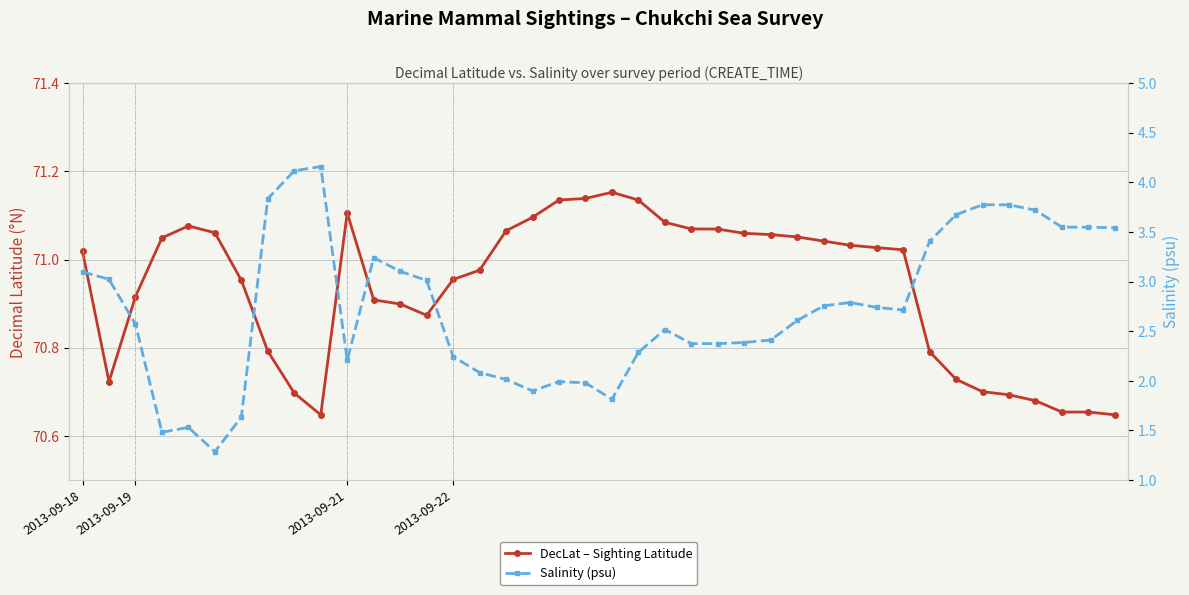

What is the sum of all Salinity (psu) values?

109.3